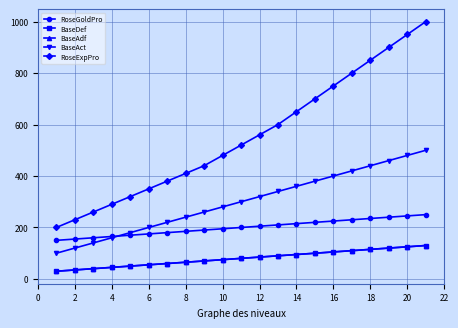

Is this an area chart (filled region under the line)?

No